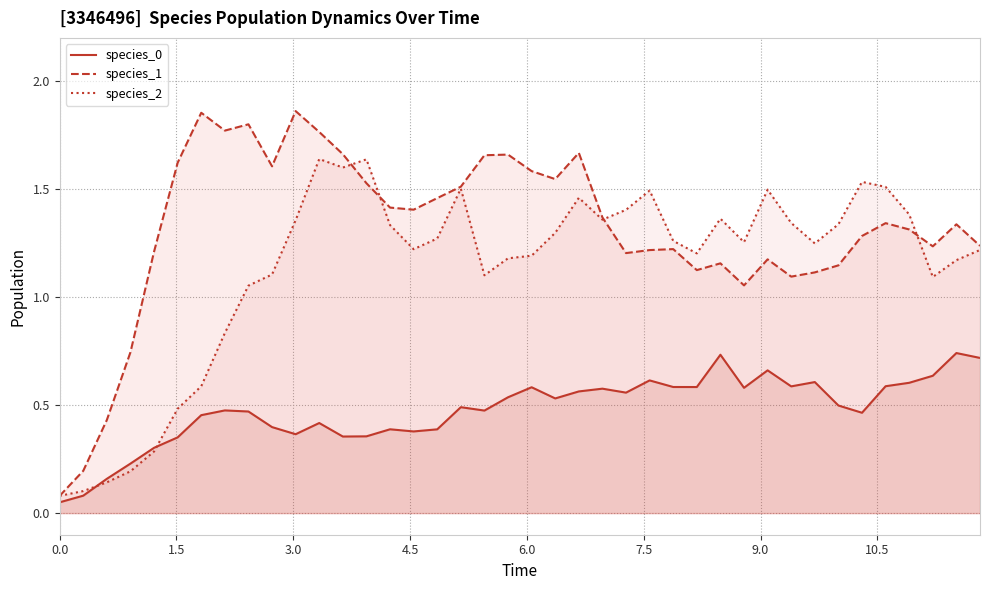

Which series has the largest range (max minus min)?

species_1